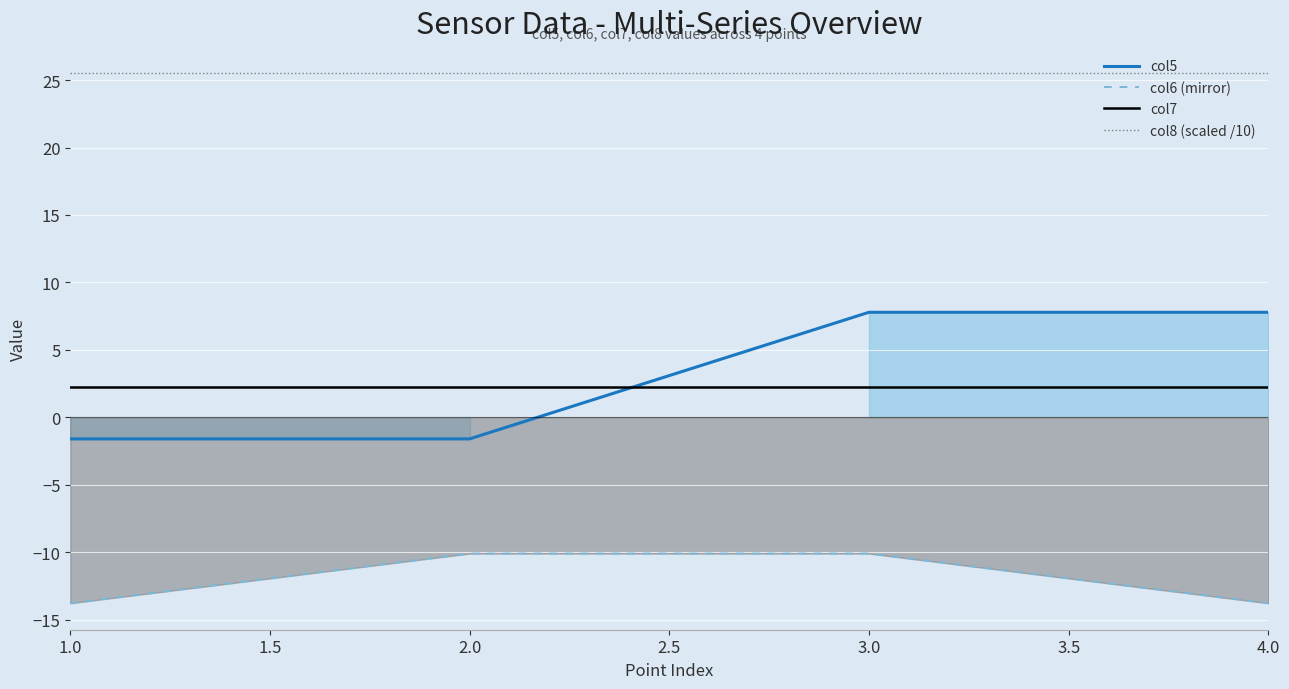

The col8 (scaled /10) series shows 25.5 at 3.0. True or false?

True